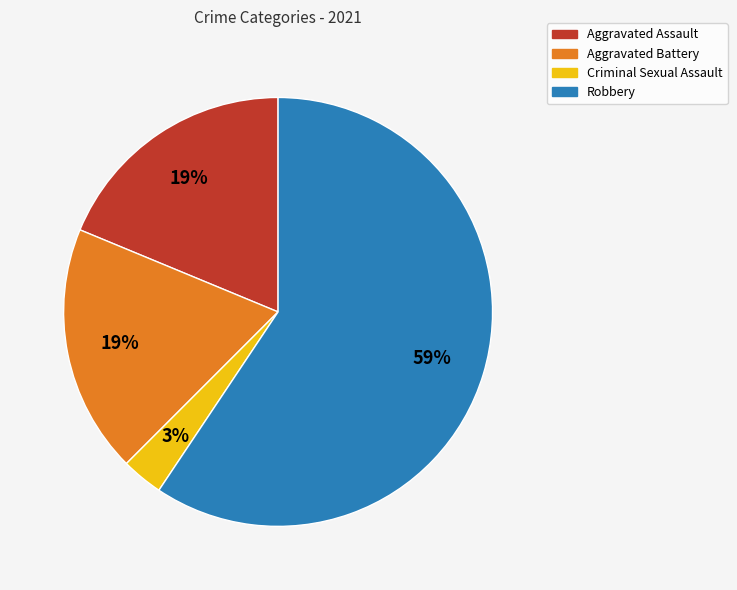

Is it true that Robbery is 68% of the pie?

False